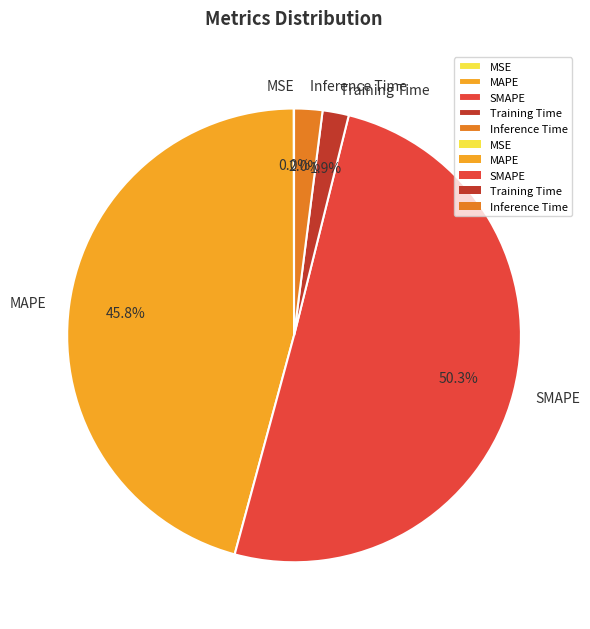

Which has a higher value, MAPE or Training Time?

MAPE